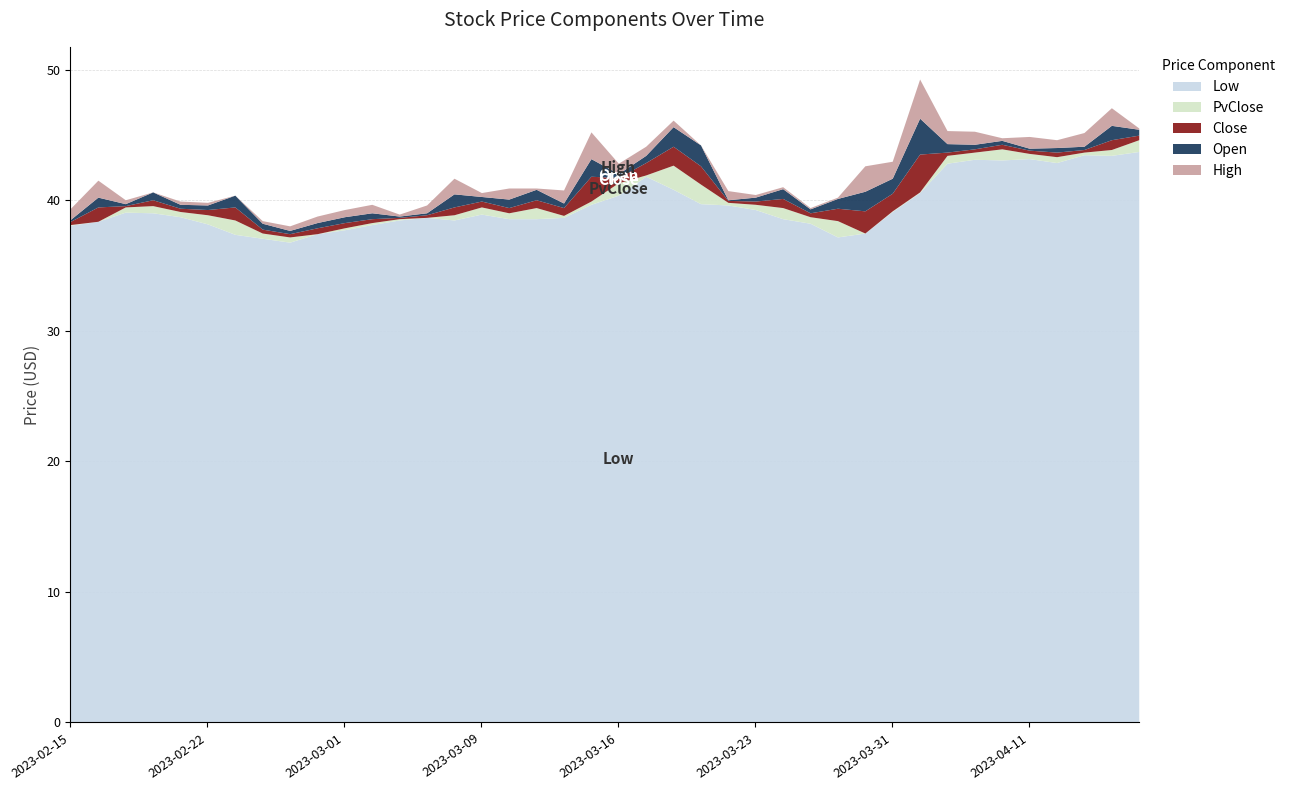

Count the number of data series in this chart.

5